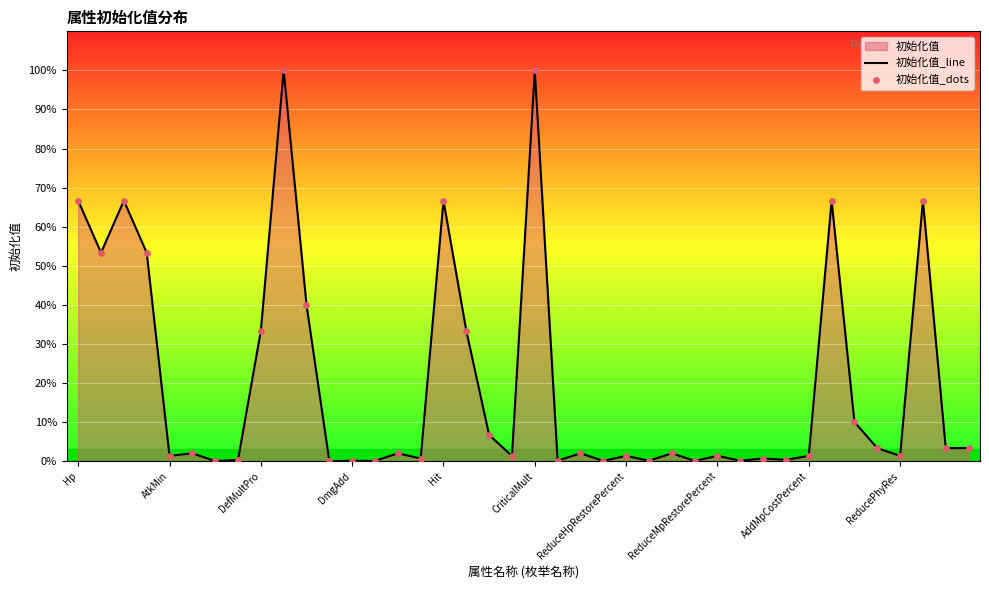

Is the value of 初始化值_line at 15 greater than the value of 初始化值_dots at CriticalMult?

No